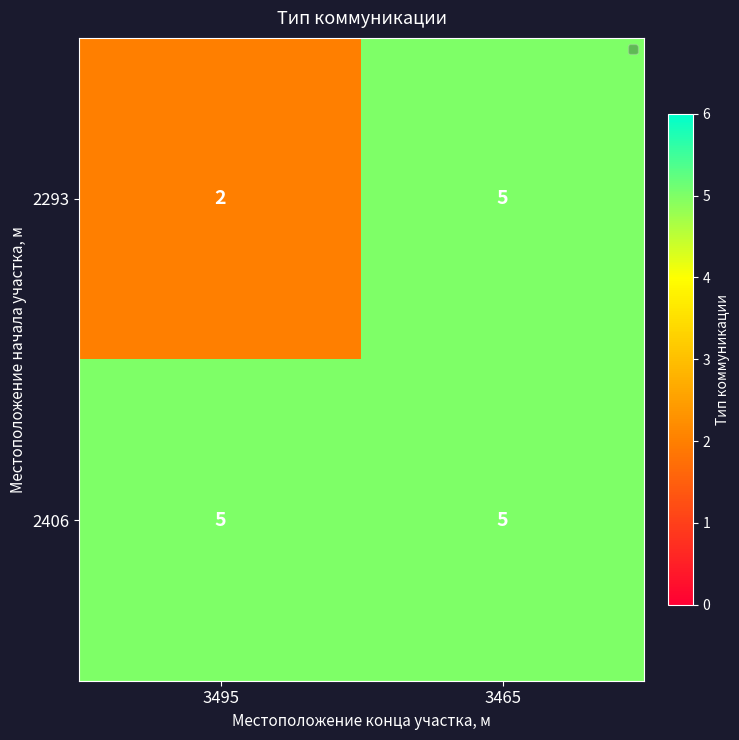

Which category has the highest value in the 2293 series?

3465